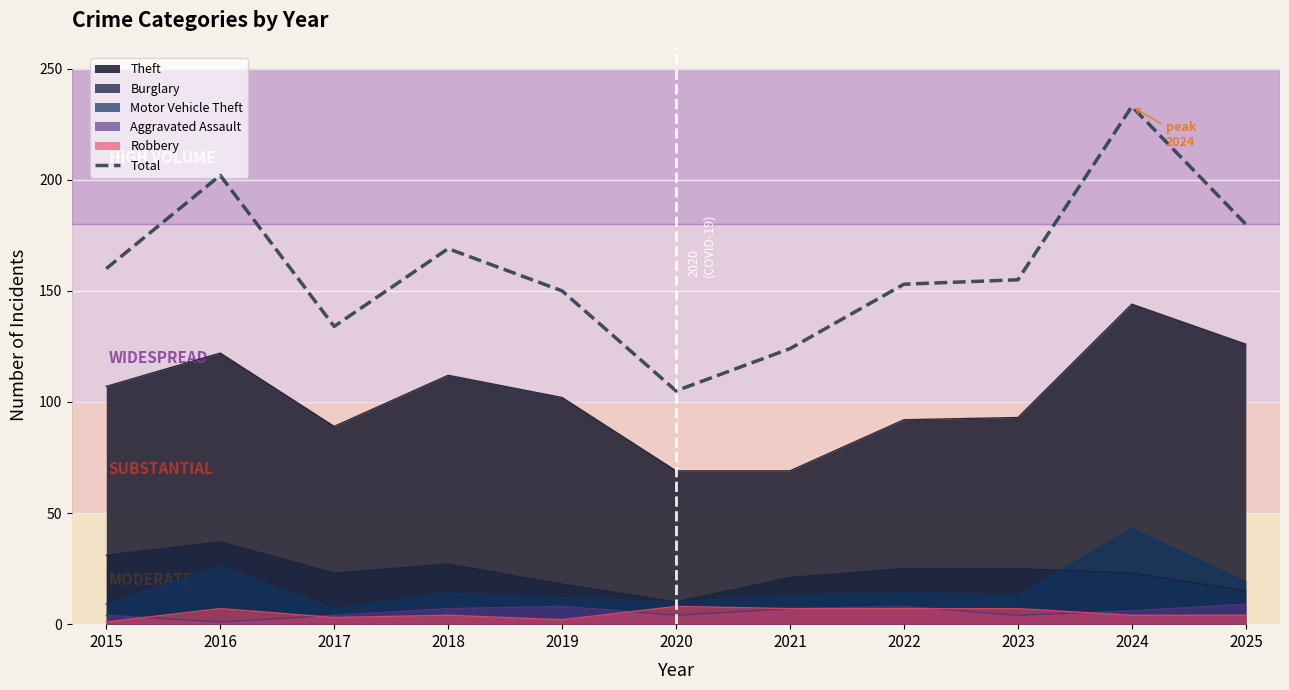

Rank the categories by value from highest to lowest.

2024, 2016, 2025, 2018, 2015, 2023, 2022, 2019, 2017, 2021, 2020